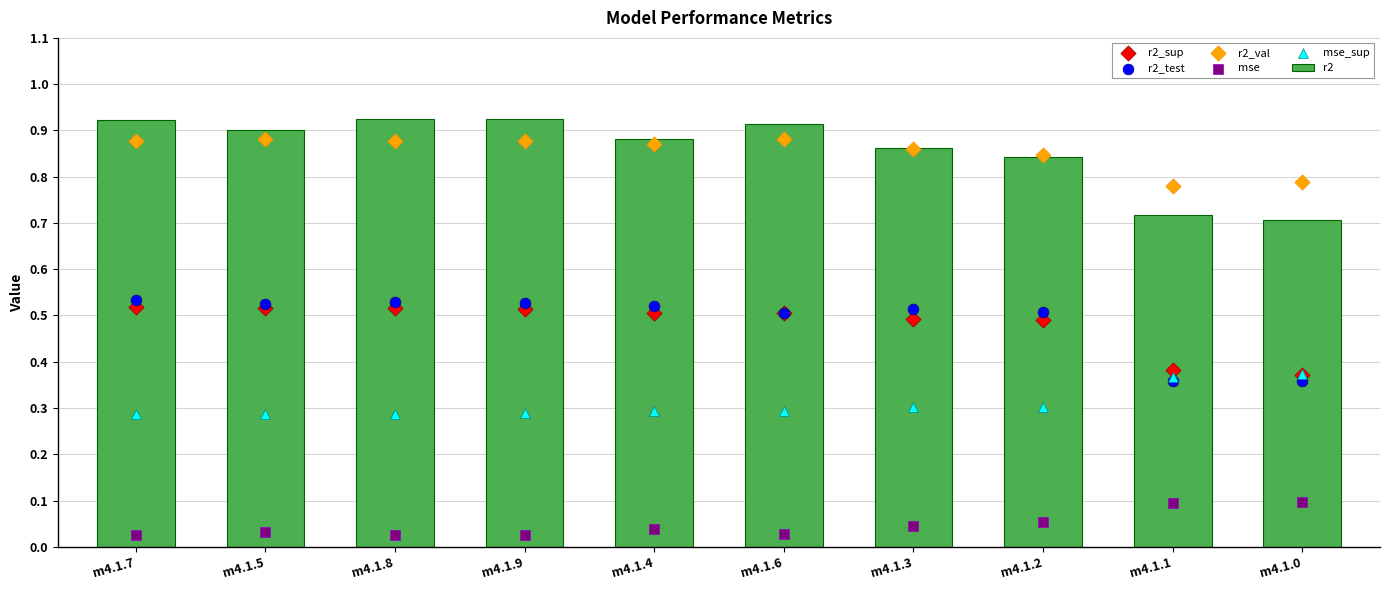

What are all the series names shown in the legend?

r2, r2_sup, r2_test, r2_val, mse, mse_sup